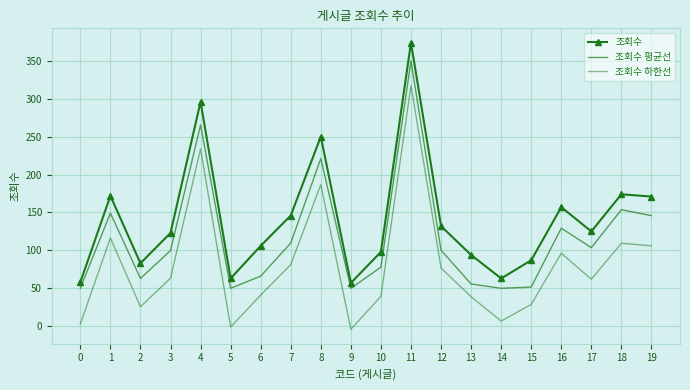

What is the maximum value for 조회수?

374.0